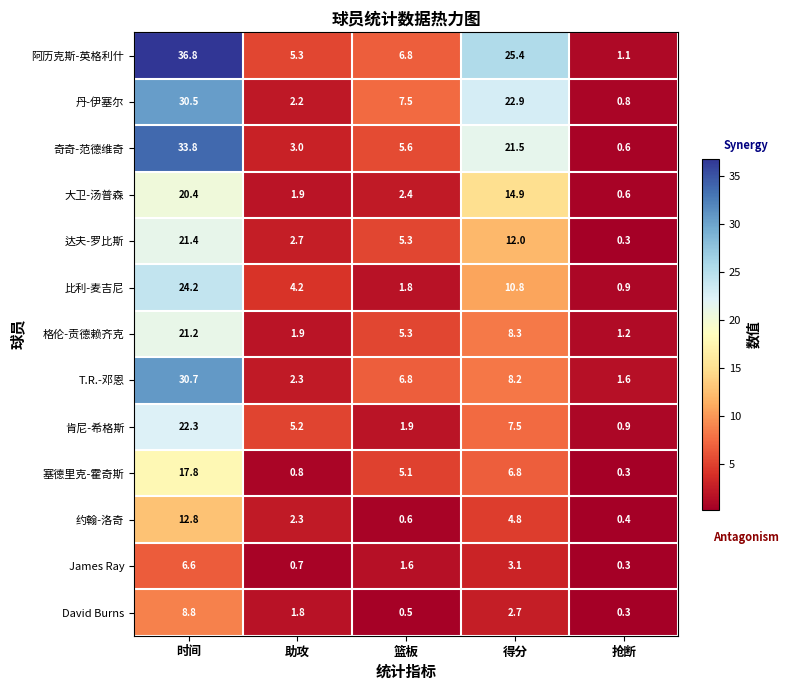

What value does the 阿历克斯-英格利什 series have at 得分?

25.4